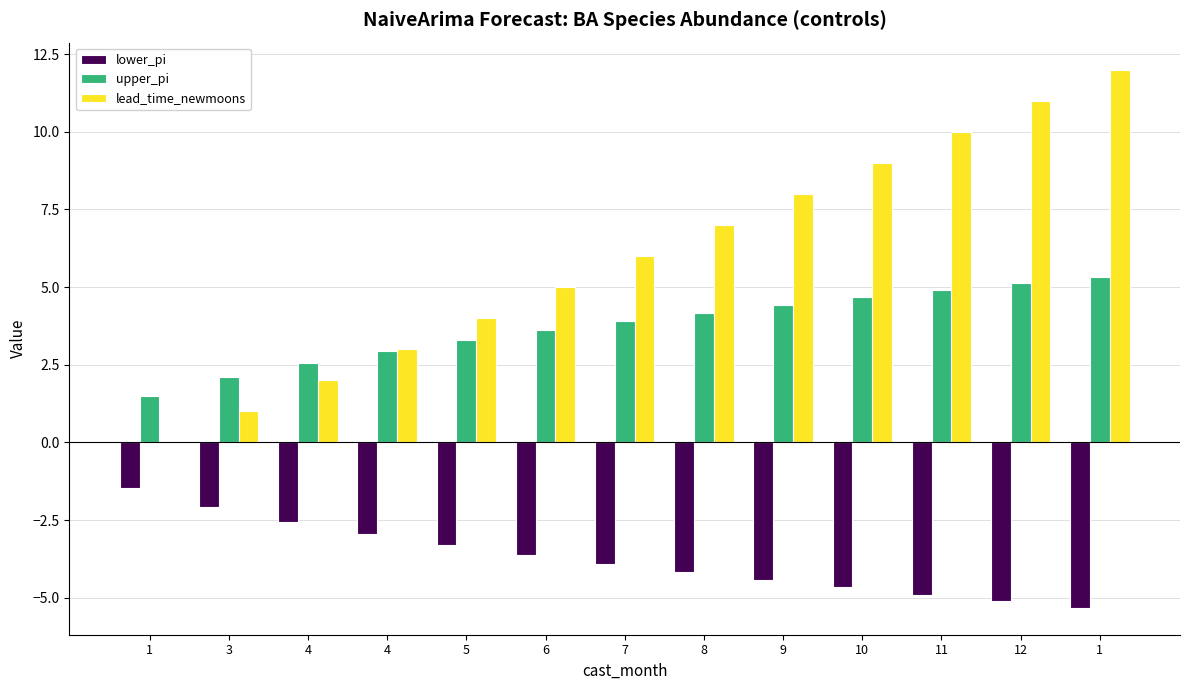

How many groups of bars are there?

13